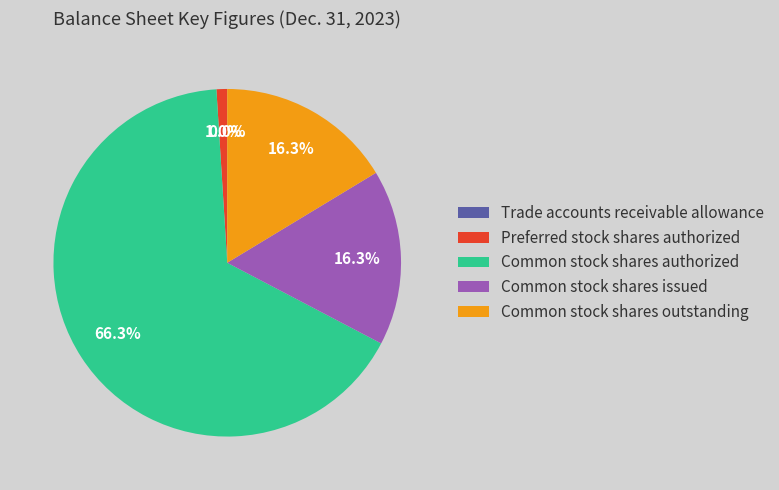

To the nearest percent, what is the difference between the Preferred stock shares authorized and Common stock shares outstanding slice percentages?

15%